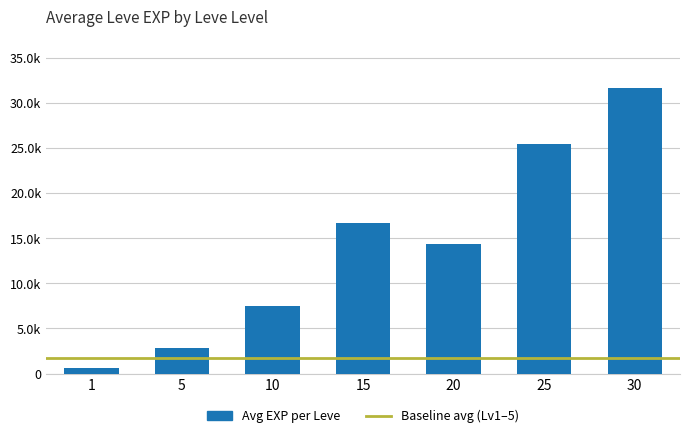

Rank the categories by value from highest to lowest.

30, 25, 15, 20, 10, 5, 1